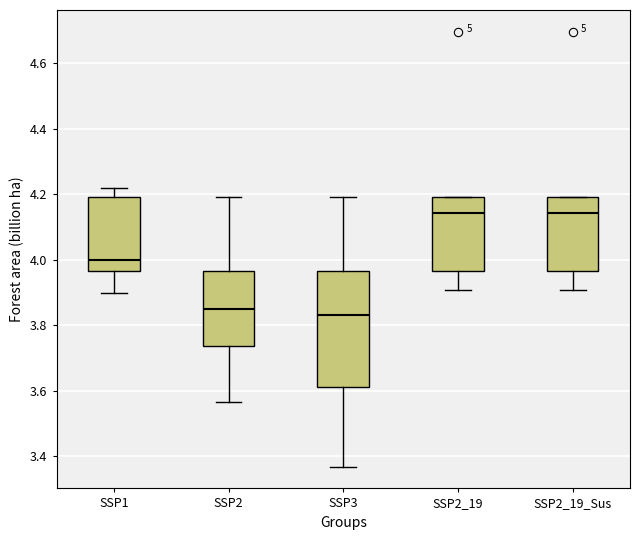

Reading left to right, read every box against the y-axis: the position of its median line, the range the box covers, and the ends of its whiskers. The values are not printed on the chart, so give them approximately, as read against the axis.

SSP1: median 4.00, box 3.96 to 4.20, whiskers 3.90 to 4.22
SSP2: median 3.84, box 3.74 to 3.96, whiskers 3.56 to 4.20
SSP3: median 3.84, box 3.62 to 3.96, whiskers 3.36 to 4.20
SSP2_19: median 4.14, box 3.96 to 4.20, whiskers 3.90 to 4.20
SSP2_19_Sus: median 4.14, box 3.96 to 4.20, whiskers 3.90 to 4.20